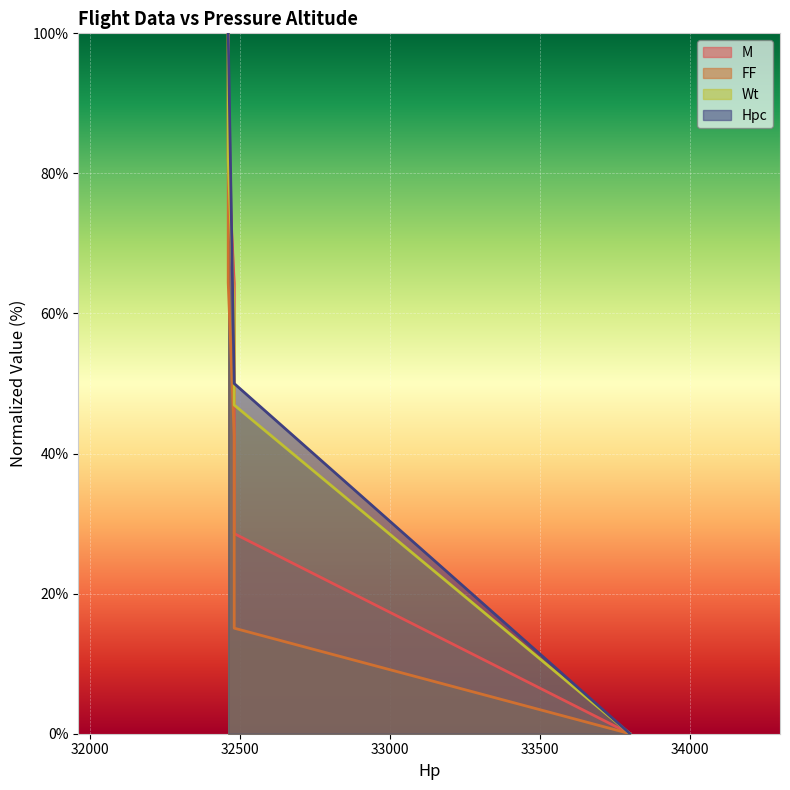

What is the sum of the M values at 33800 and 32480?

28.6